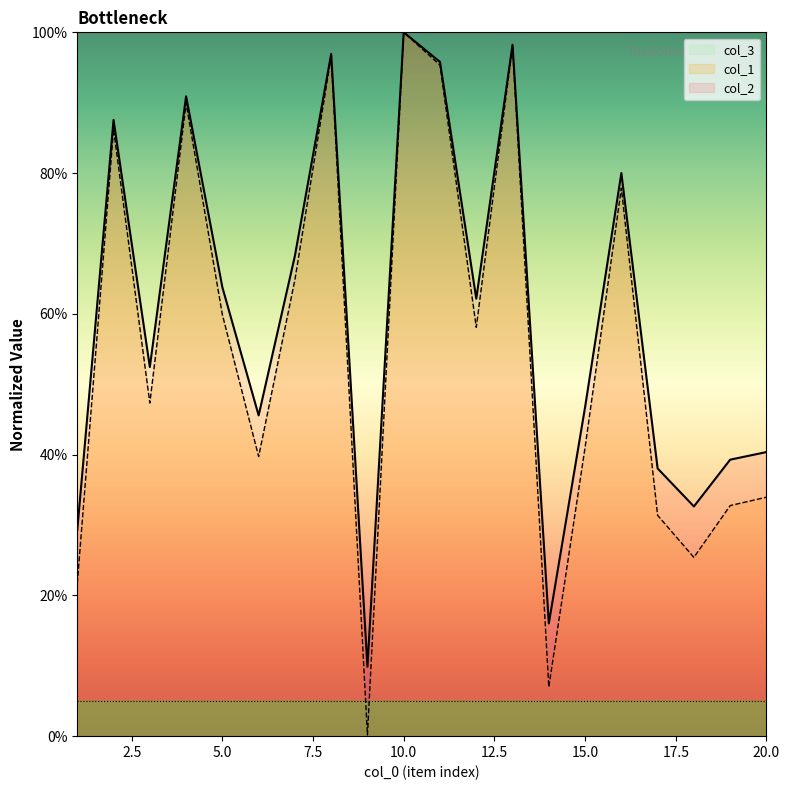

What is the total value across all series at 16?

157.9